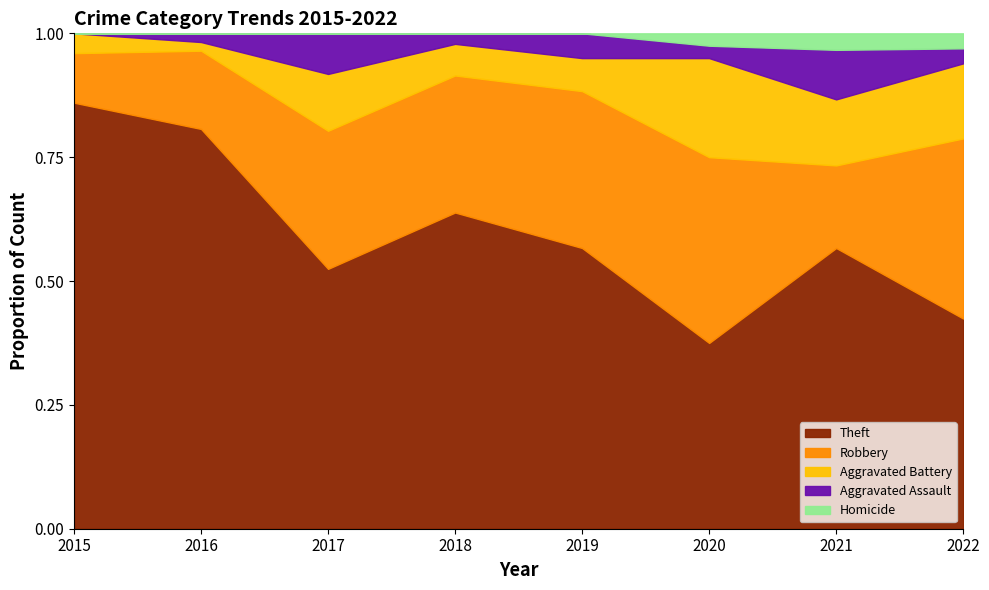

At which label does Theft reach its minimum?

2020